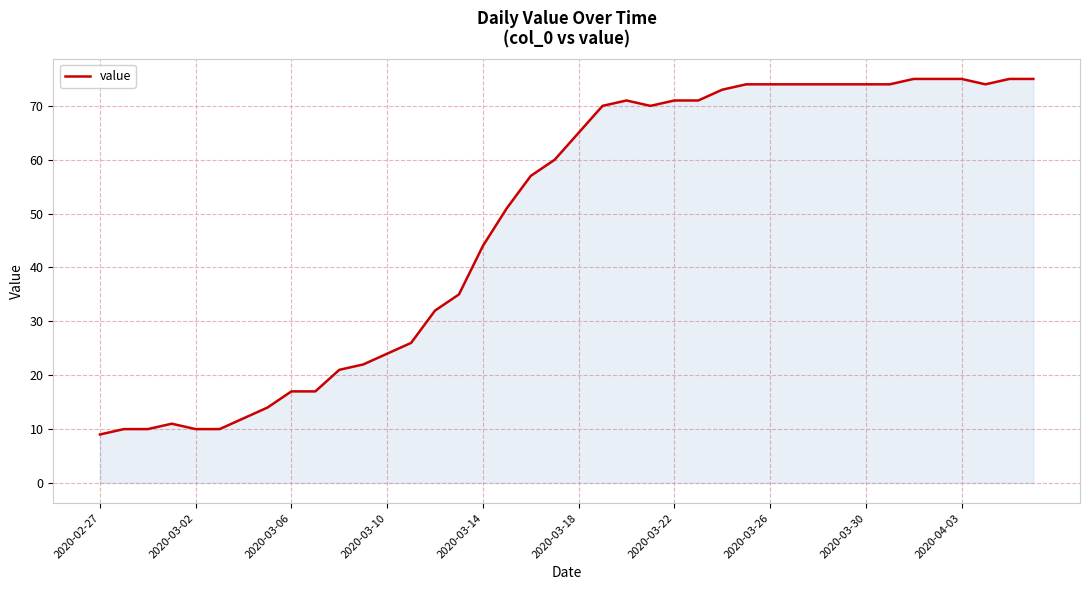

What is the minimum value shown in the chart?

9